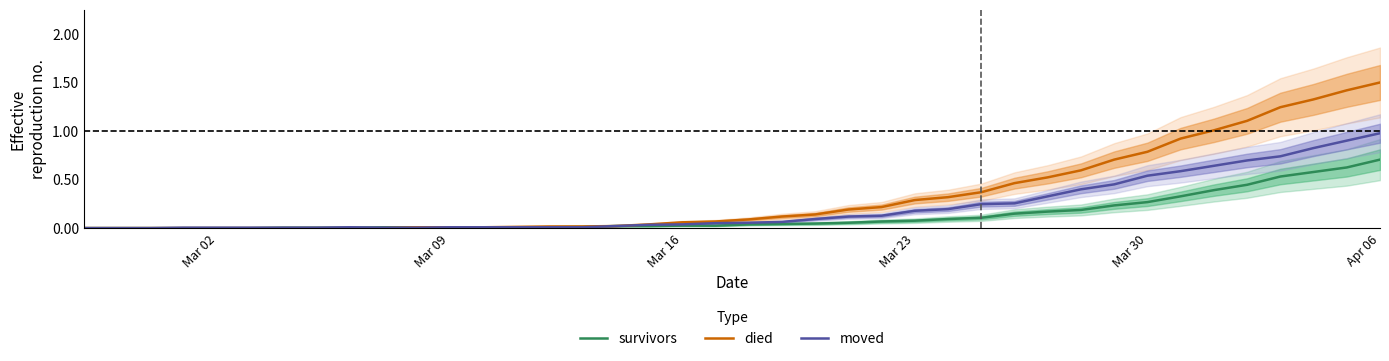

Rank the series by their maximum value, from highest to lowest.

died, moved, survivors